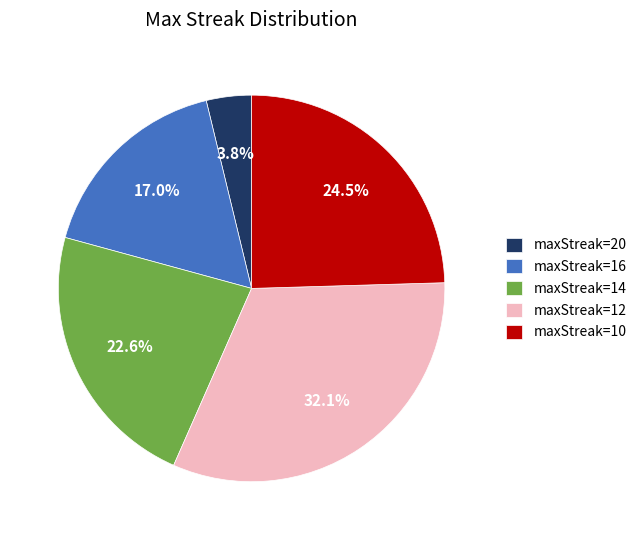

To the nearest percent, what is the average slice percentage?

20%